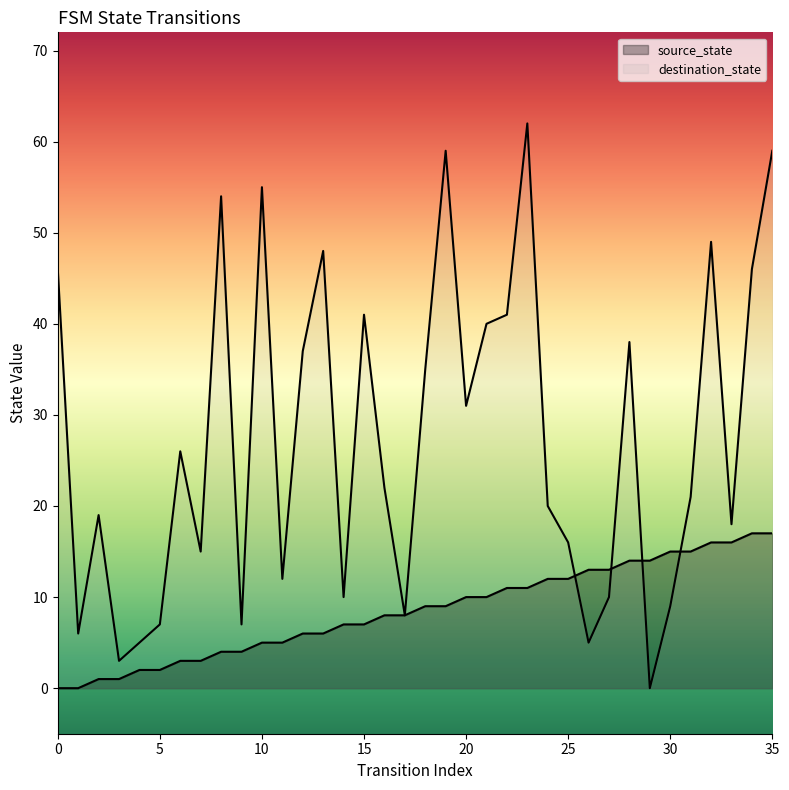

Which series contains the highest Y value?

destination_state